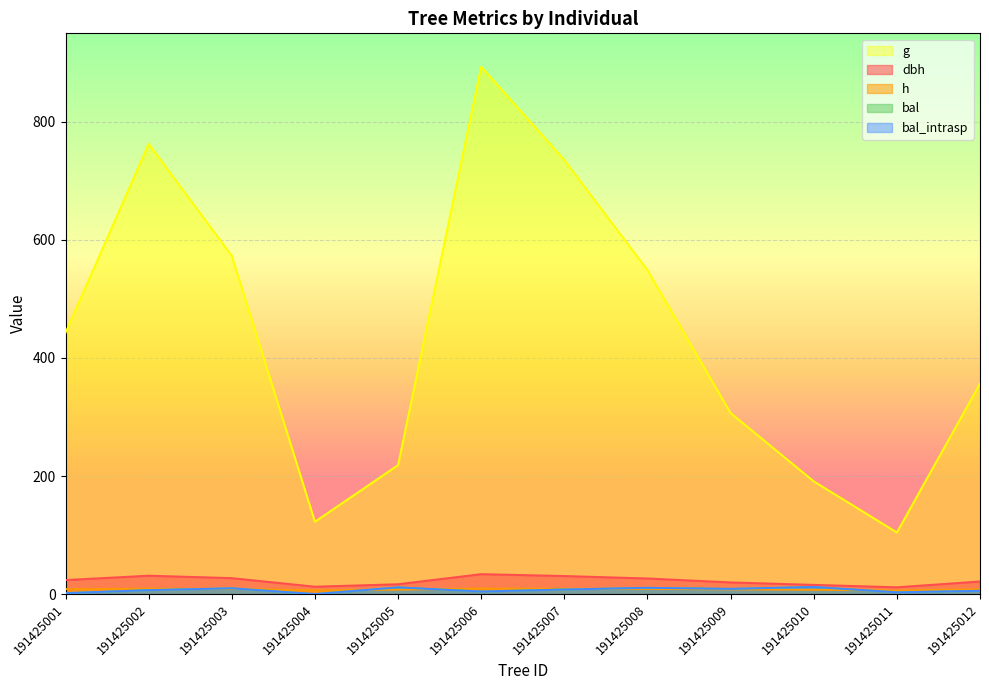

True or false: bal has a value of 6.7 at 191425002.

True